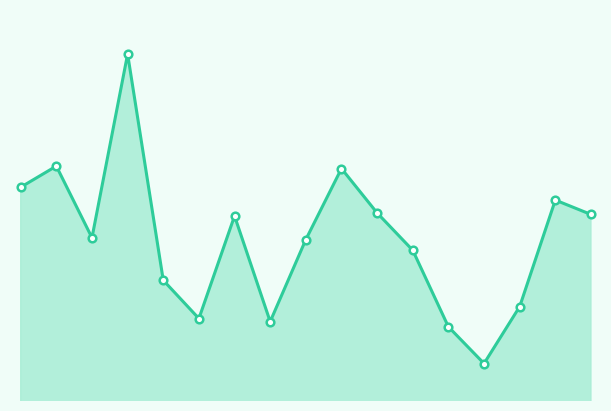

True or false: there are more than 0 points higher than both neighbors.

True